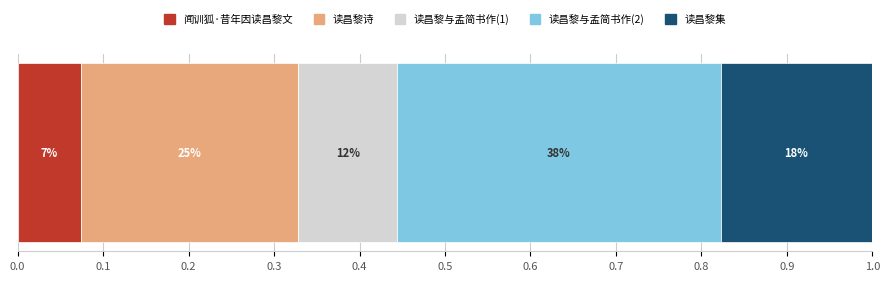

What is the label of the 3rd bar from the right?

读昌黎与孟简书作